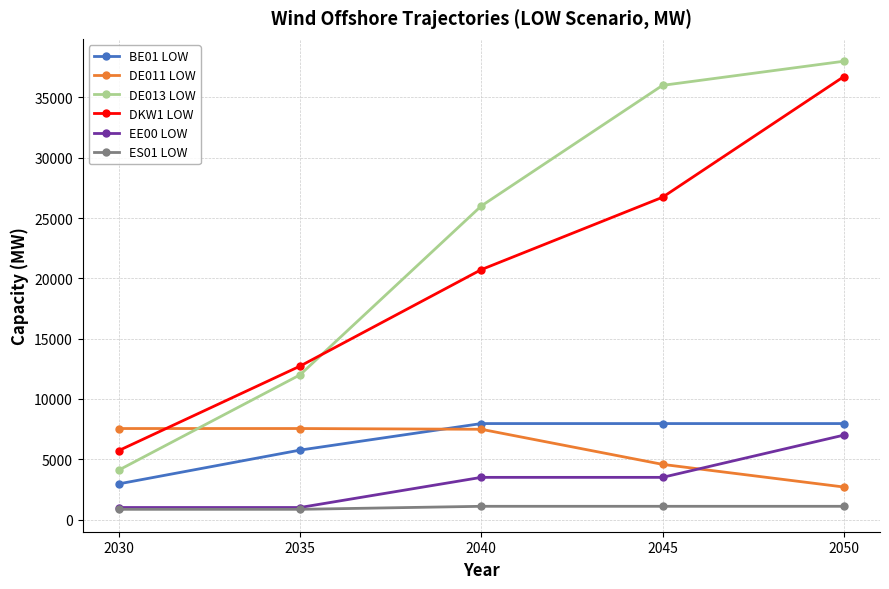

What are all the series names shown in the legend?

BE01 LOW, DE011 LOW, DE013 LOW, DKW1 LOW, EE00 LOW, ES01 LOW